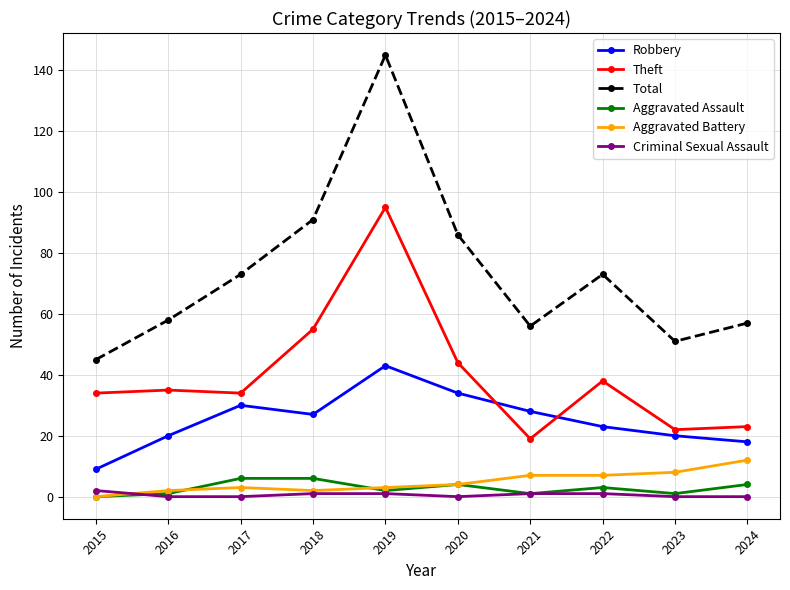

Reading left to right, list all the values displayed in this chart.

Robbery: 9	20	30	27	43	34	28	23	20	18
Theft: 34	35	34	55	95	44	19	38	22	23
Total: 45	58	73	91	145	86	56	73	51	57
Aggravated Assault: 0	1	6	6	2	4	1	3	1	4
Aggravated Battery: 0	2	3	2	3	4	7	7	8	12
Criminal Sexual Assault: 2	0	0	1	1	0	1	1	0	0